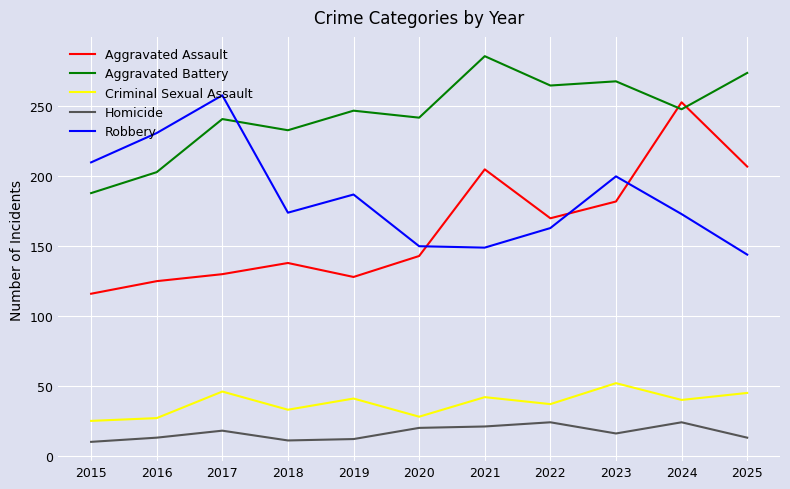

What is the total value across all series at 2016?

599